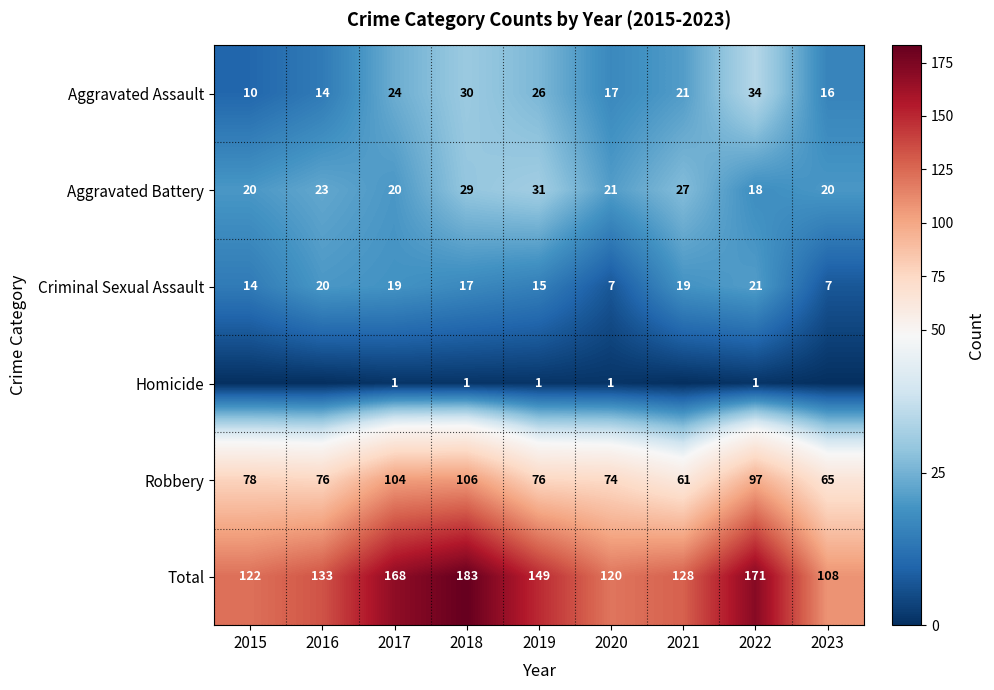

List the labels in order of Total value, largest first.

2018, 2022, 2017, 2019, 2016, 2021, 2015, 2020, 2023